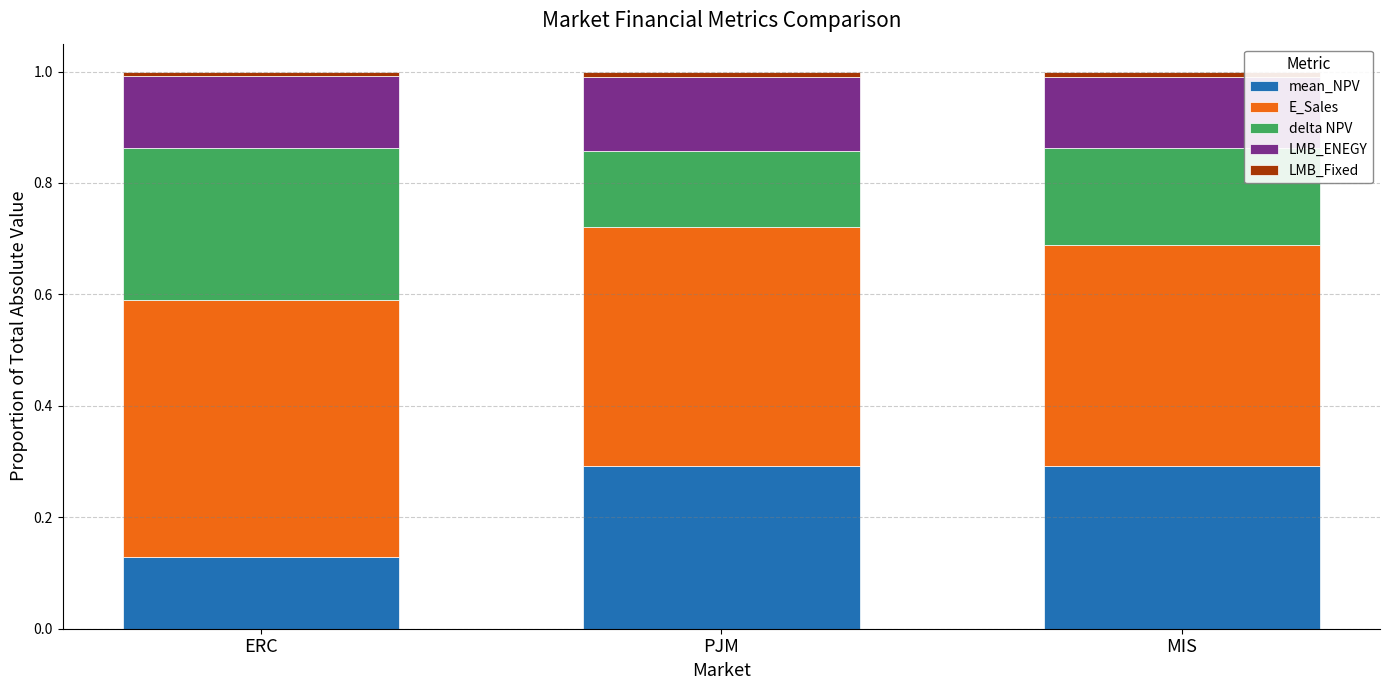

Are the bars horizontal?

No